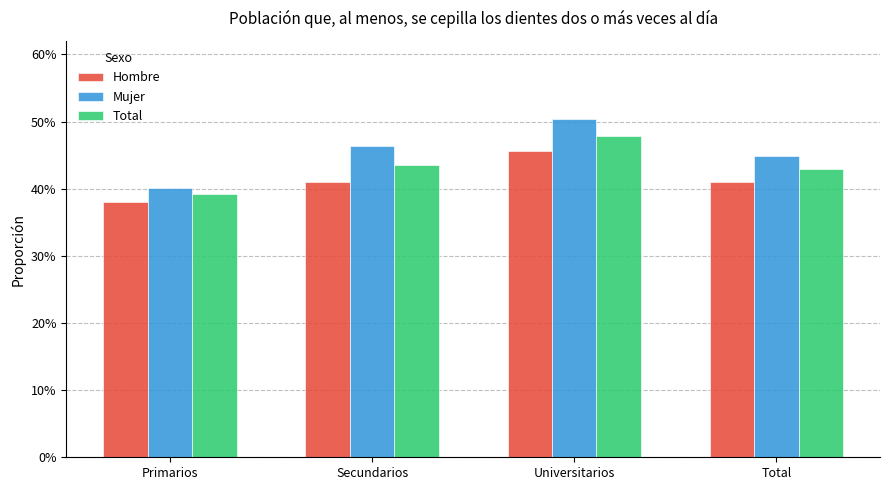

At how many categories does at least one series exceed 0?

4